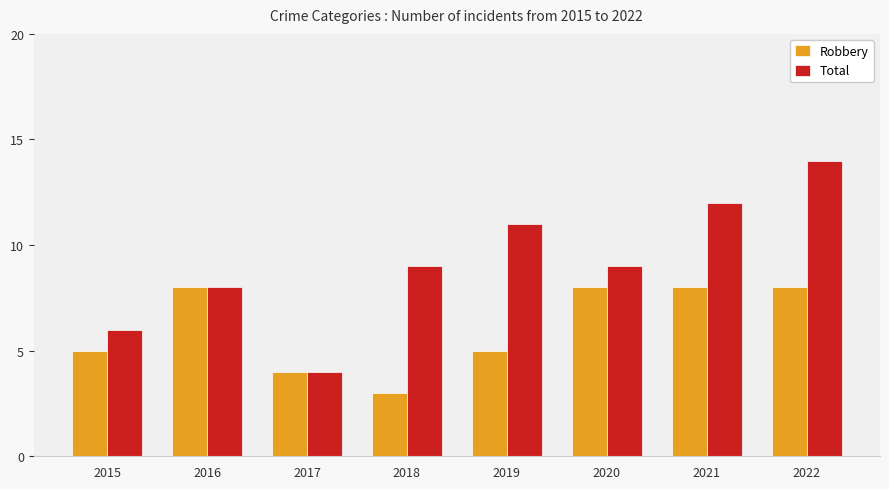

Rank the series by their average value, from highest to lowest.

Total, Robbery